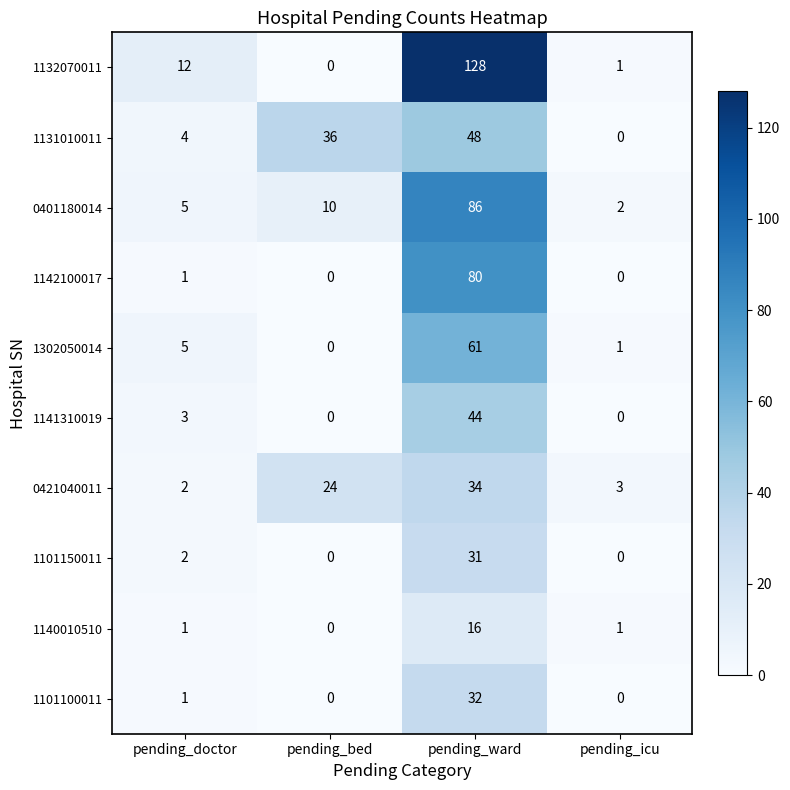

What is the difference between the highest and lowest values at pending_bed?

36